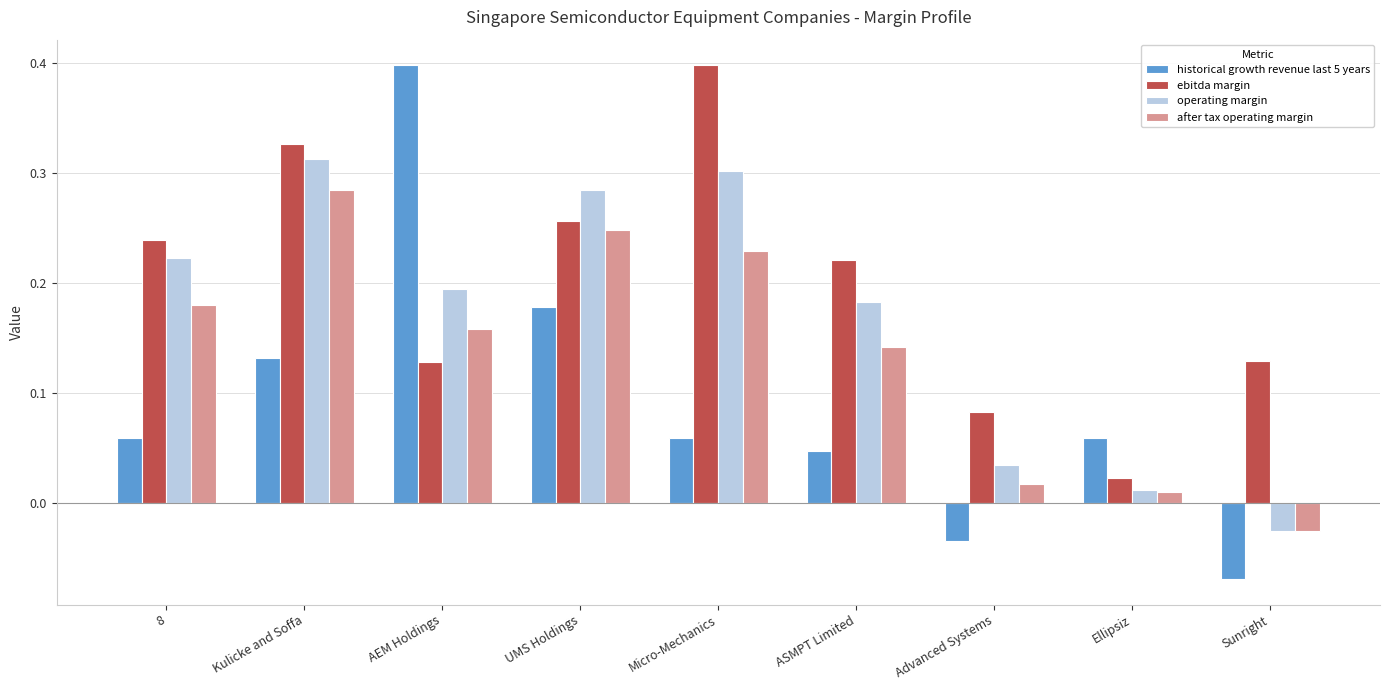

Which category has the highest value in the historical growth revenue last 5 years series?

AEM Holdings